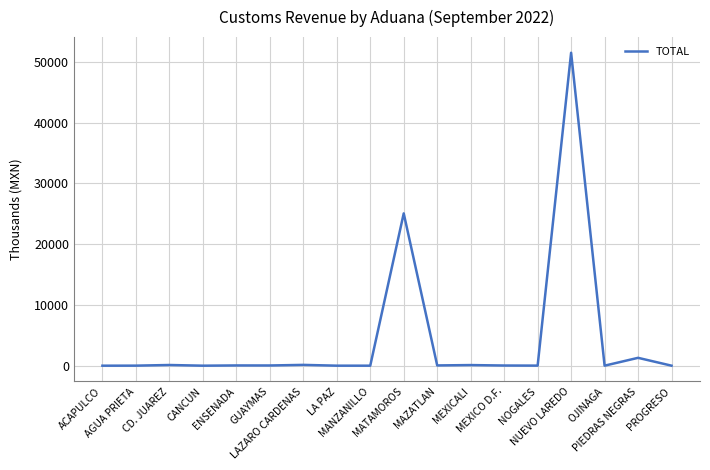

Is it true that the value at CANCUN is 0.4?

True